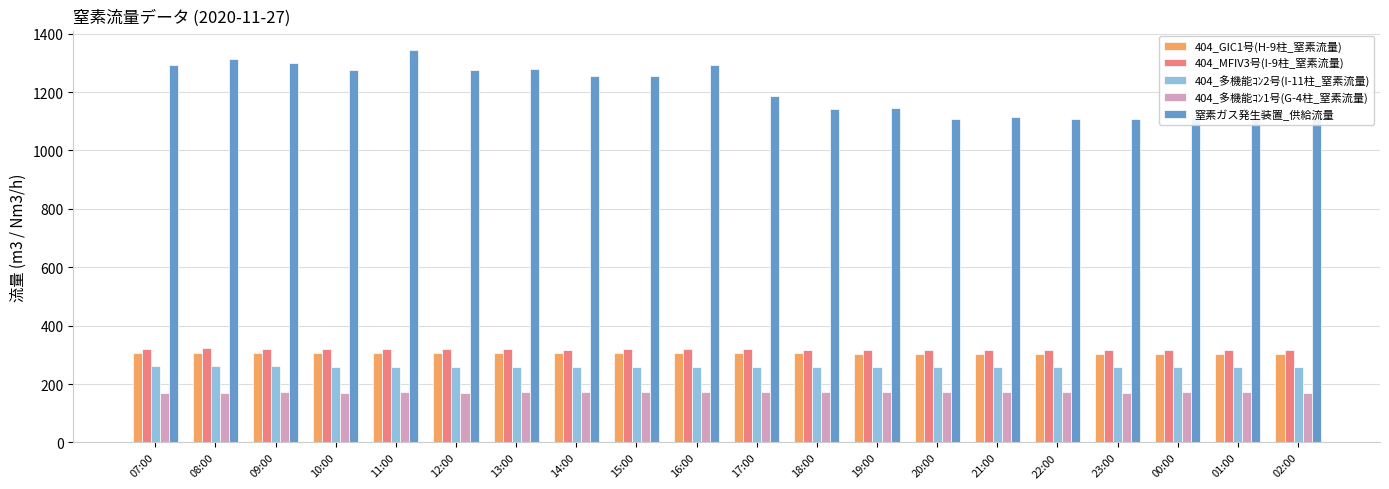

Which series has the largest range (max minus min)?

窒素ガス発生装置_供給流量